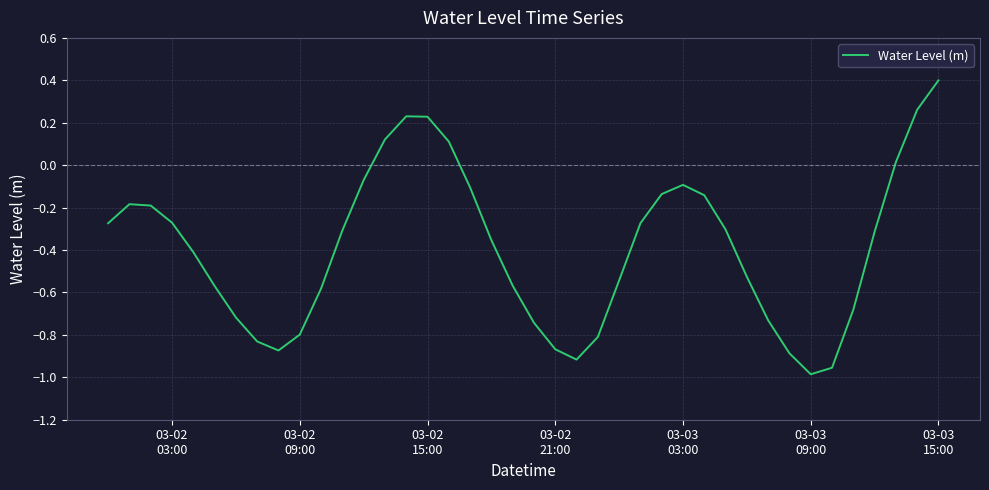

How many lines are shown in the chart?

1